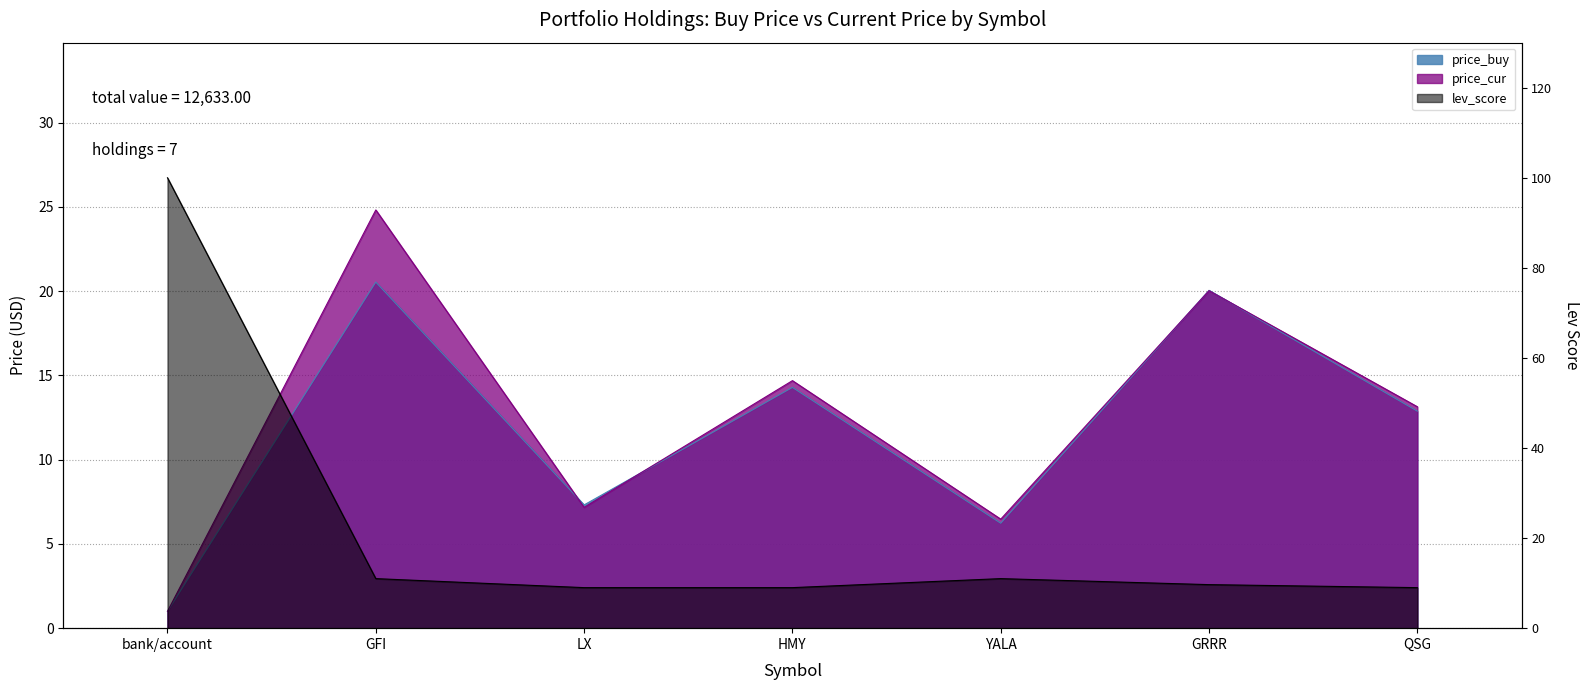

How many values in the price_buy series are below 12?

3